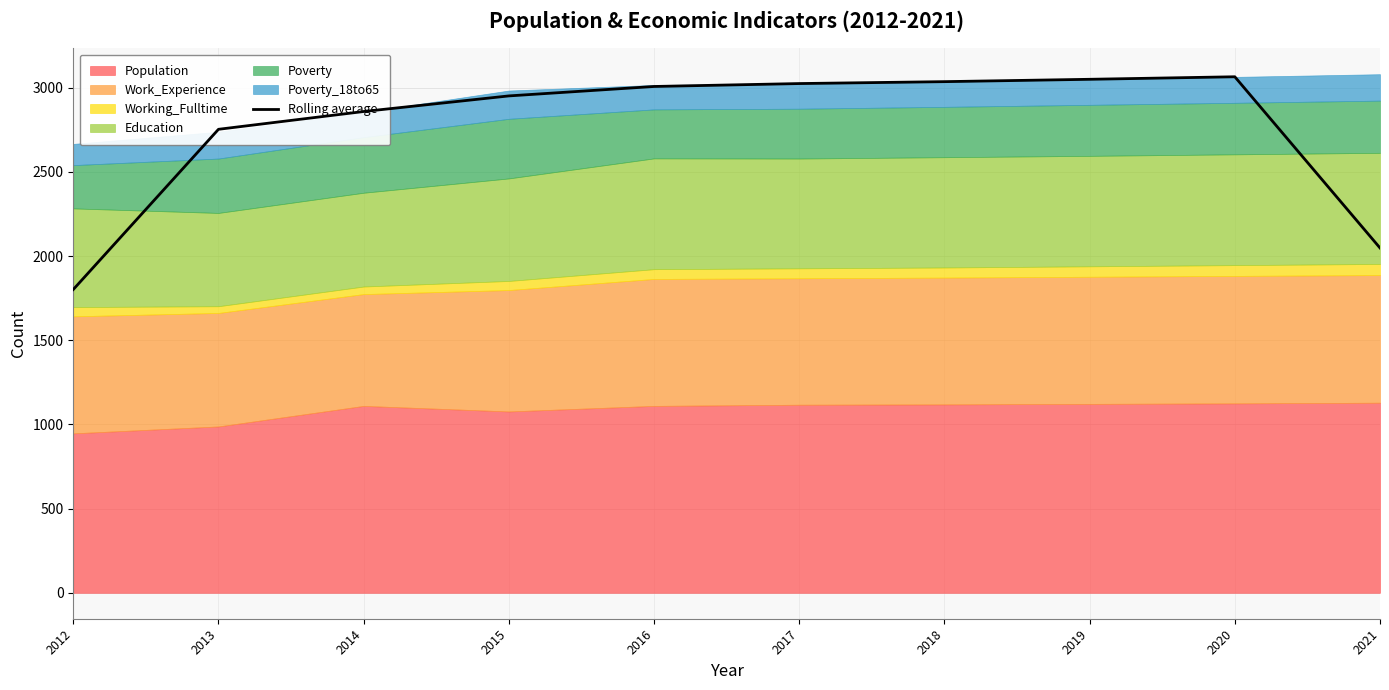

Does the chart display data point markers on the line(s)?

No